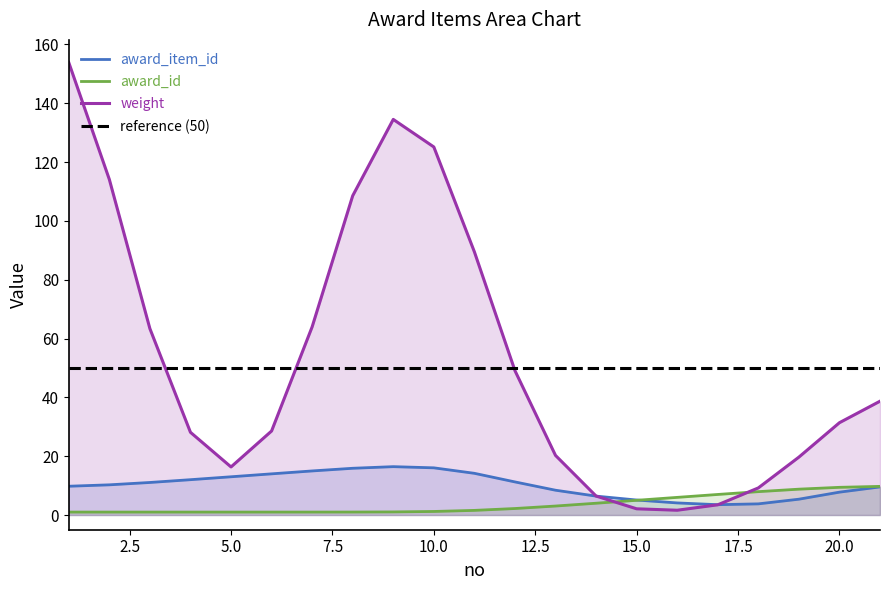

Between 20 and 4, which is larger?

4